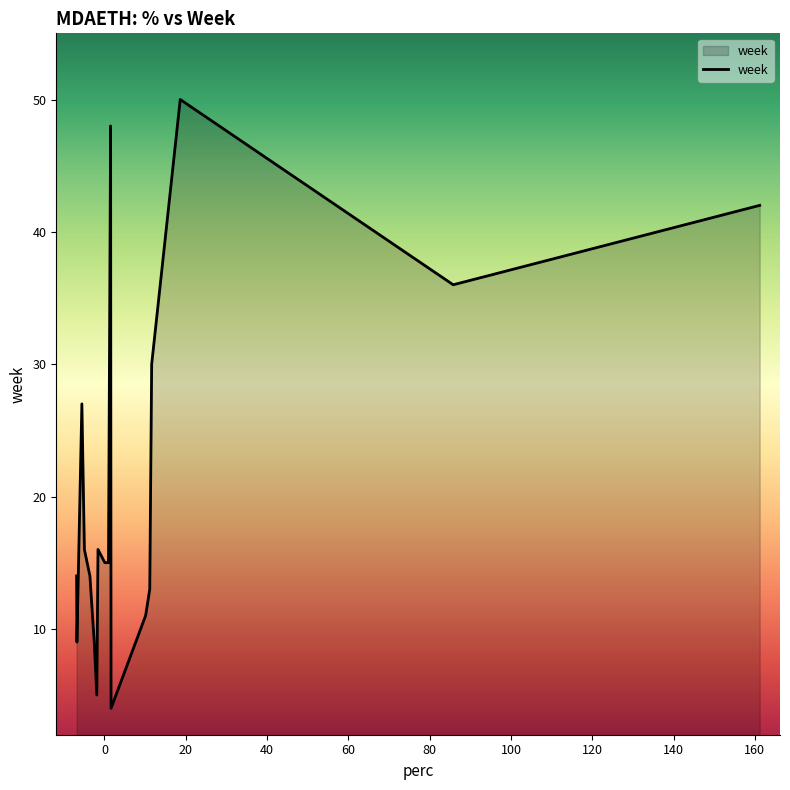

What is the maximum value shown in the chart?

50